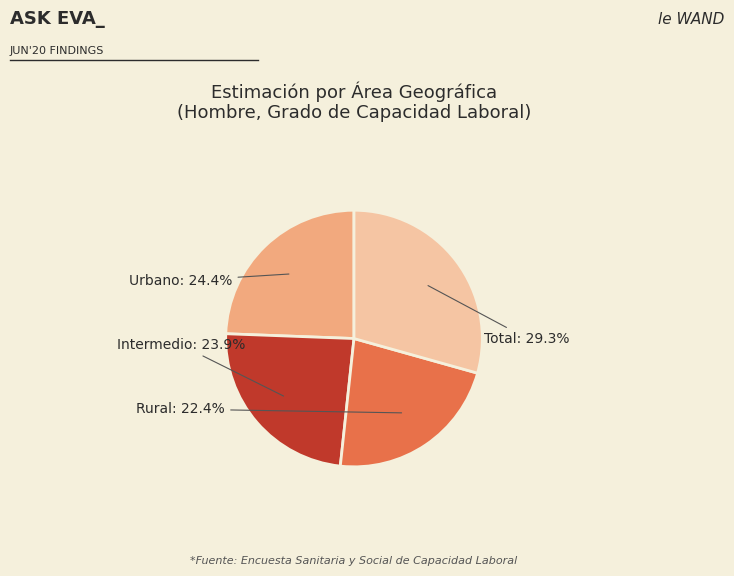

To the nearest percent, what is the difference between the largest and smallest slice percentages?

7%